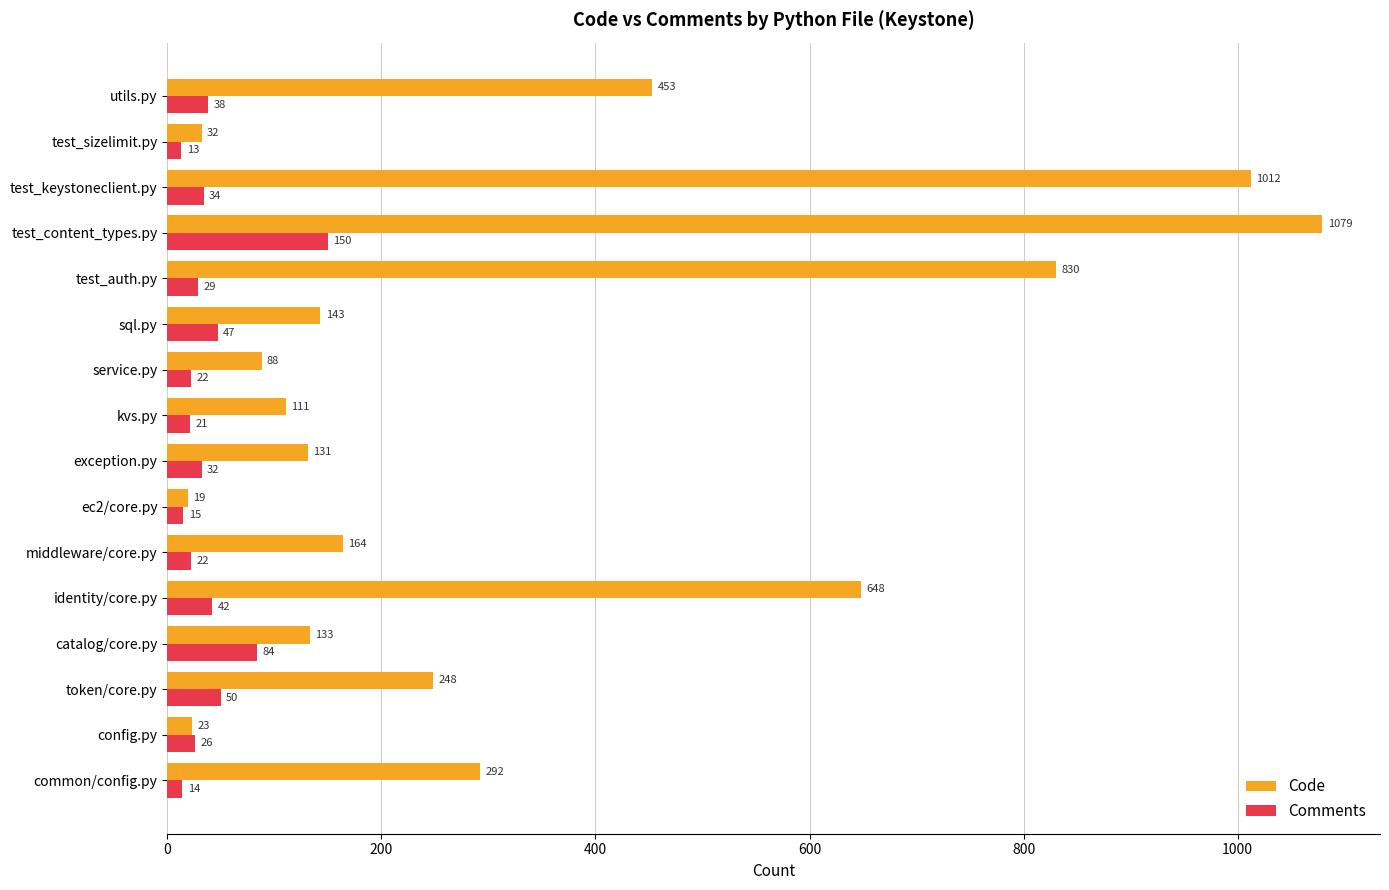

What is the average value of the Comments series?

40